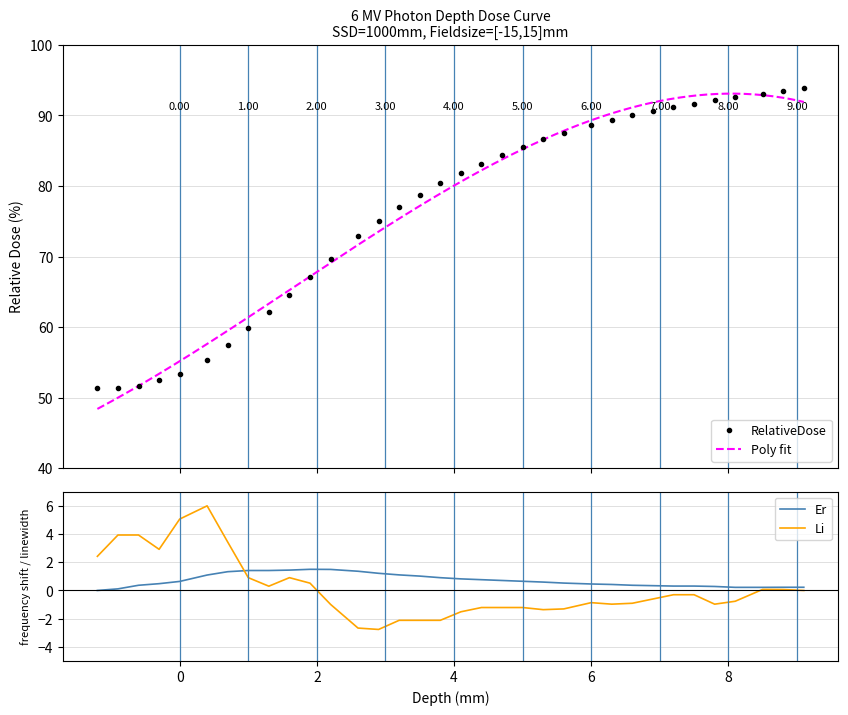

What is the highest value of the Li series?

6.0